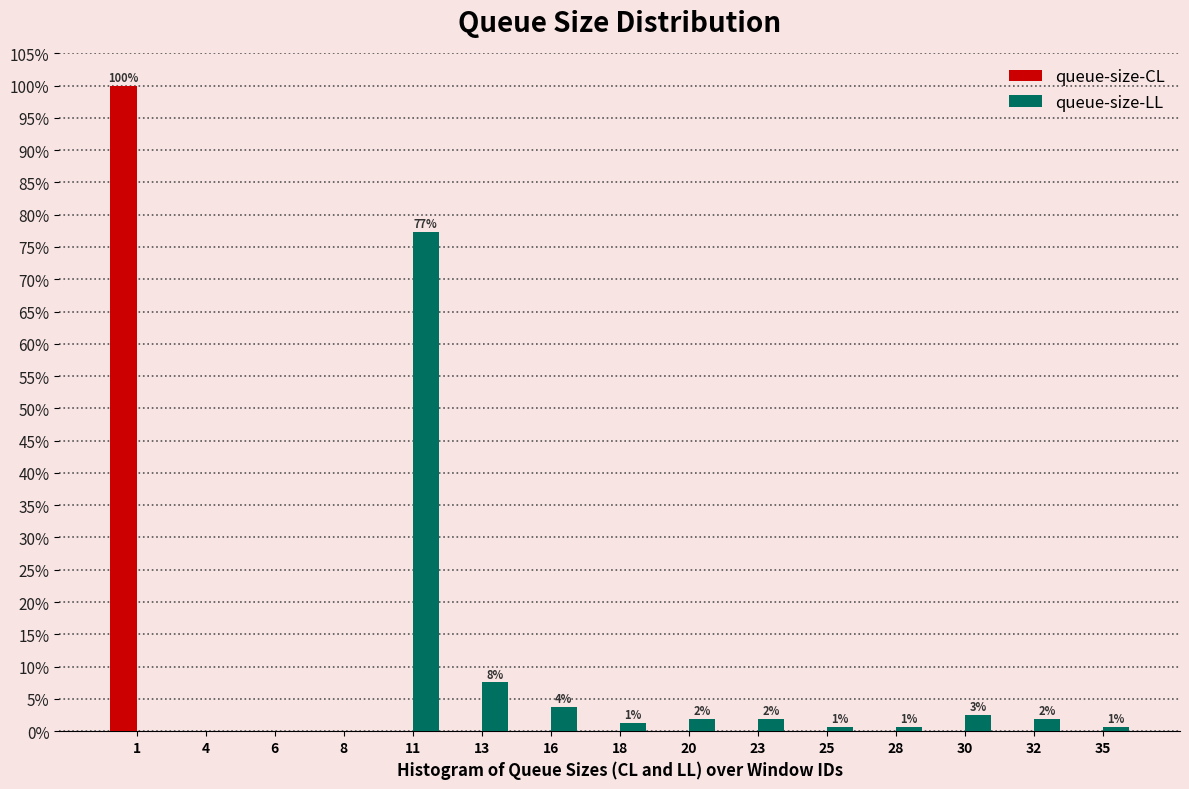

Reading right to left, extract all data points from this chart.

queue-size-CL: 35=0.0	32=0.0	30=0.0	28=0.0	25=0.0	23=0.0	20=0.0	18=0.0	16=0.0	13=0.0	11=0.0	8=0.0	6=0.0	4=0.0	1=100.0
queue-size-LL: 35=0.6	32=1.9	30=2.5	28=0.6	25=0.6	23=1.9	20=1.9	18=1.3	16=3.8	13=7.5	11=77.4	8=0.0	6=0.0	4=0.0	1=0.0